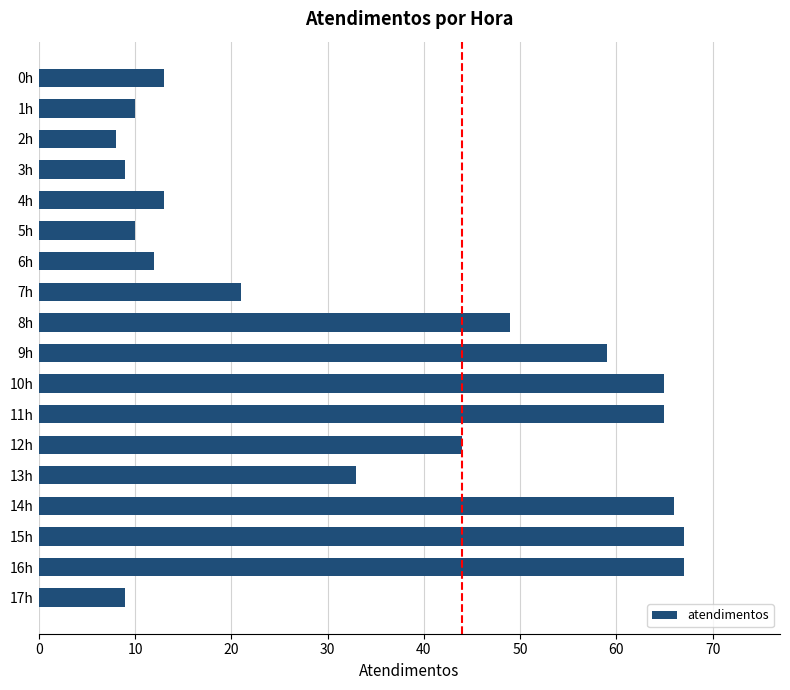

What is the maximum value shown in the chart?

67